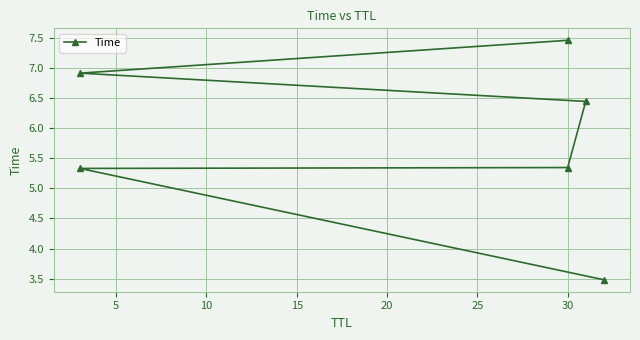

What is the sum of the values at 20 and 15?

13.4